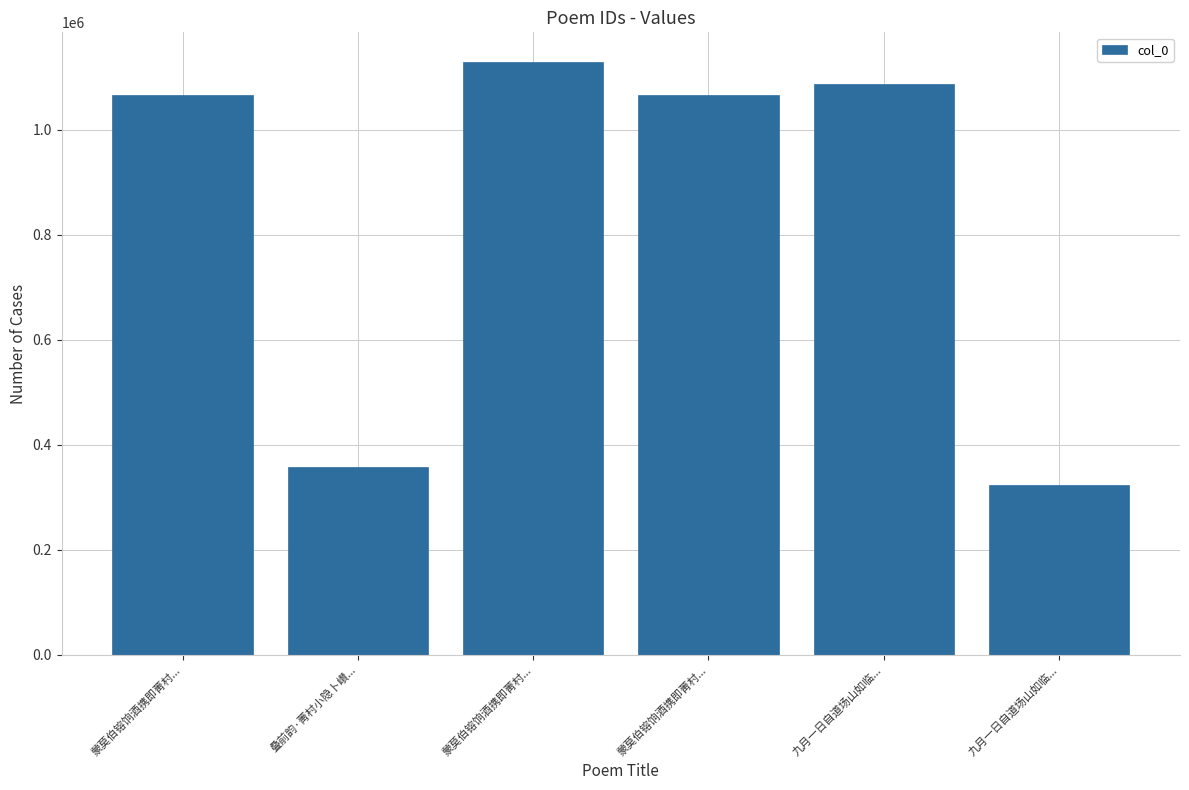

Reading left to right, list all the values displayed in this chart.

蒙莫伯镕饷酒携即菁村...=1066547	叠前韵·菁村小隐卜巑...=357598	蒙莫伯镕饷酒携即菁村...=1128587	蒙莫伯镕饷酒携即菁村...=1066548	九月一日自道场山如临...=1086055	九月一日自道场山如临...=323411